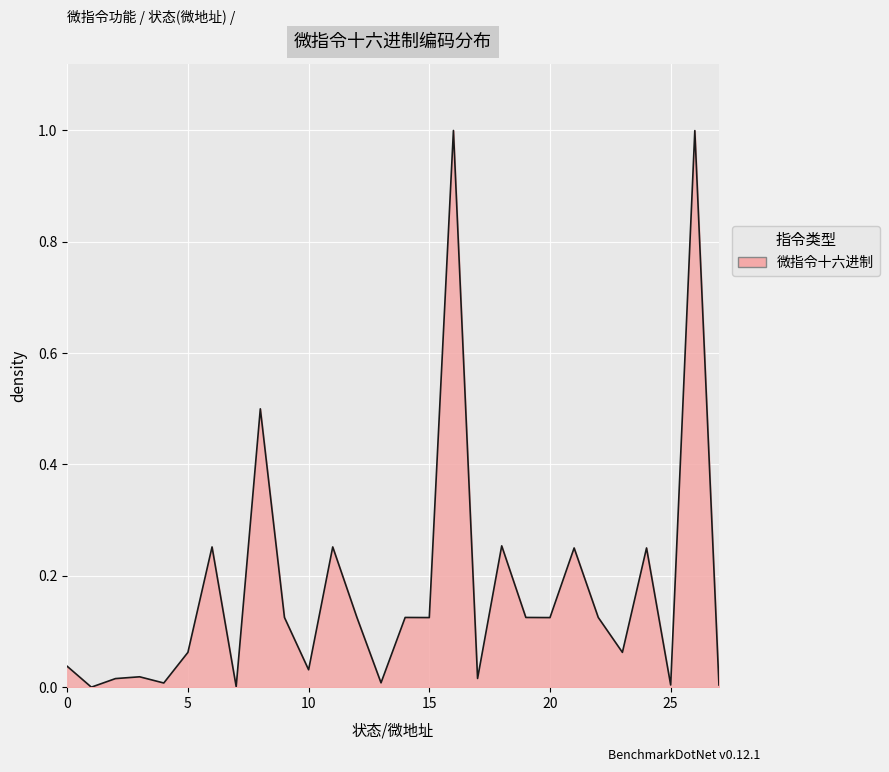

What is the maximum value shown in the chart?

1.0